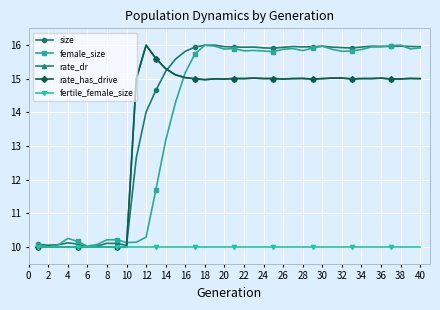

Does the chart have visible grid lines?

Yes